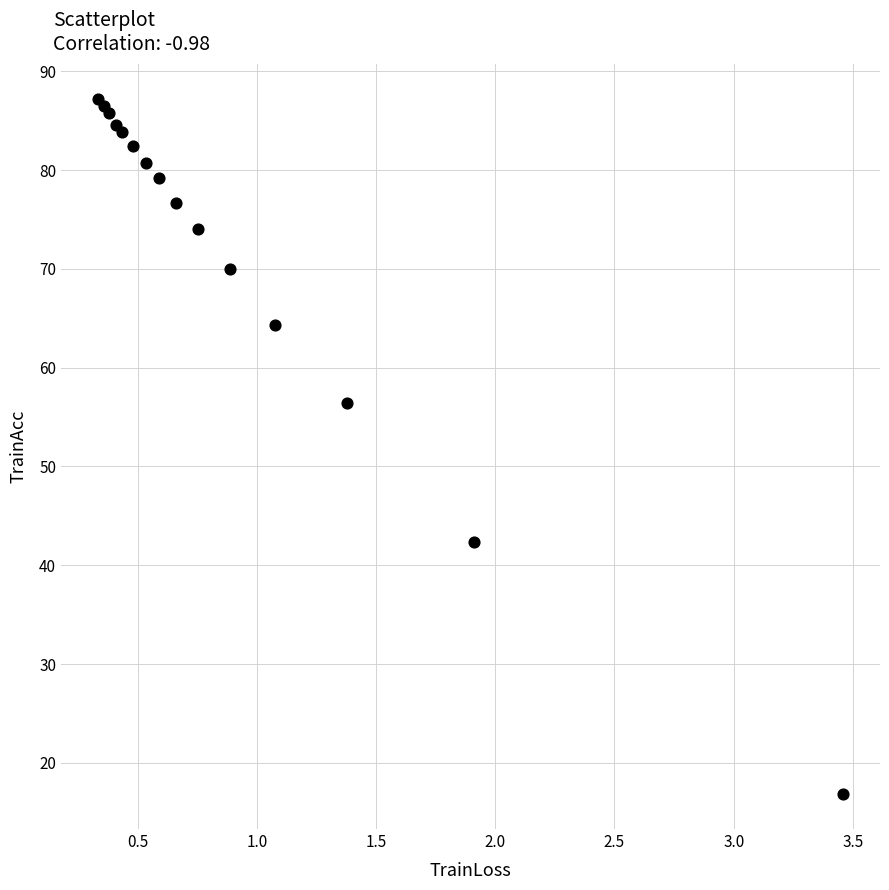

What Y value in the scatter plot is closest to 52?

56.4